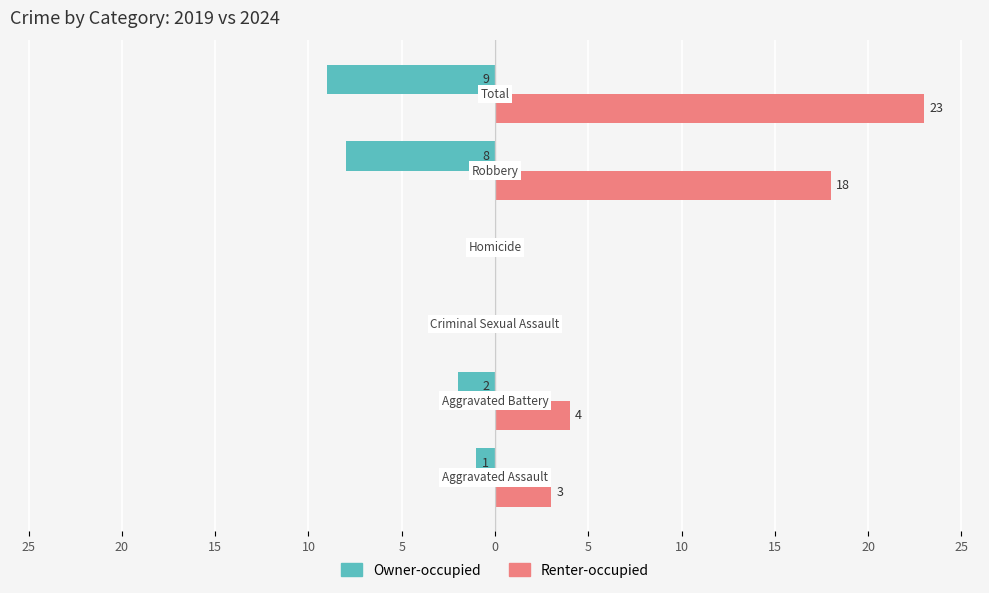

What are all the series names shown in the legend?

Owner-occupied, Renter-occupied